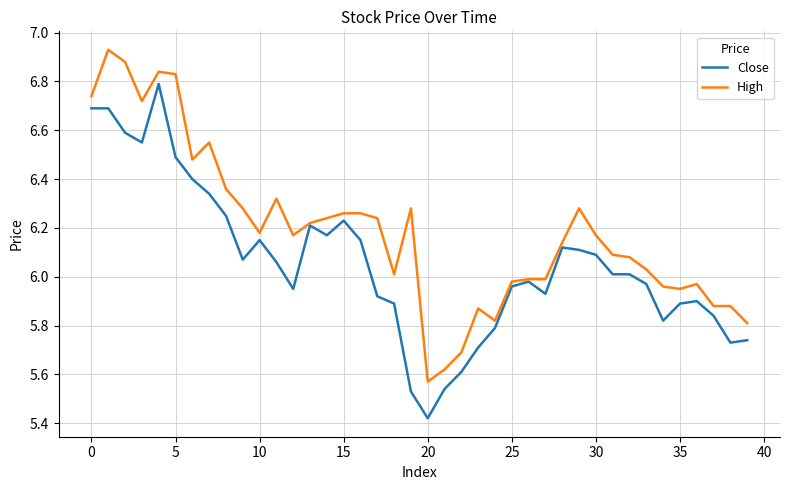

Which series has the largest total across all categories?

High